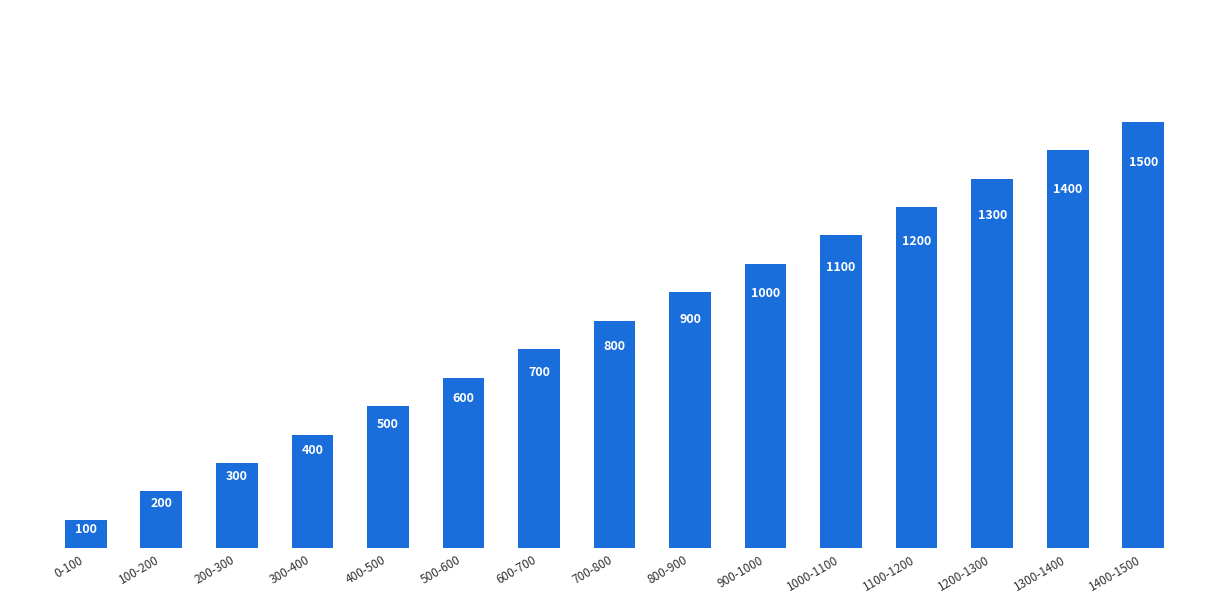

Which label corresponds to the smallest value in the chart?

0-100